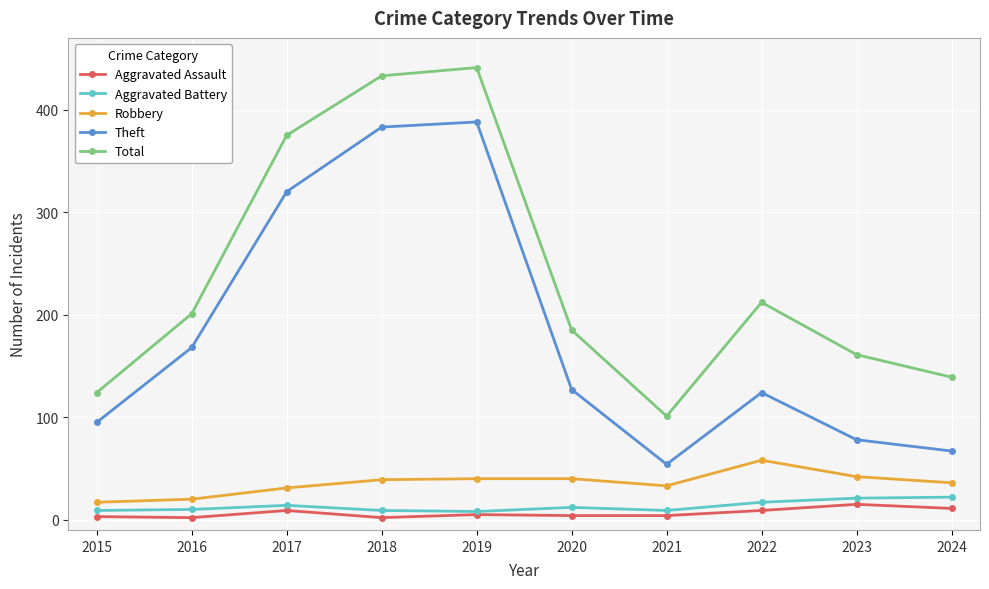

Is it true that Theft equals 67 at 2024?

True